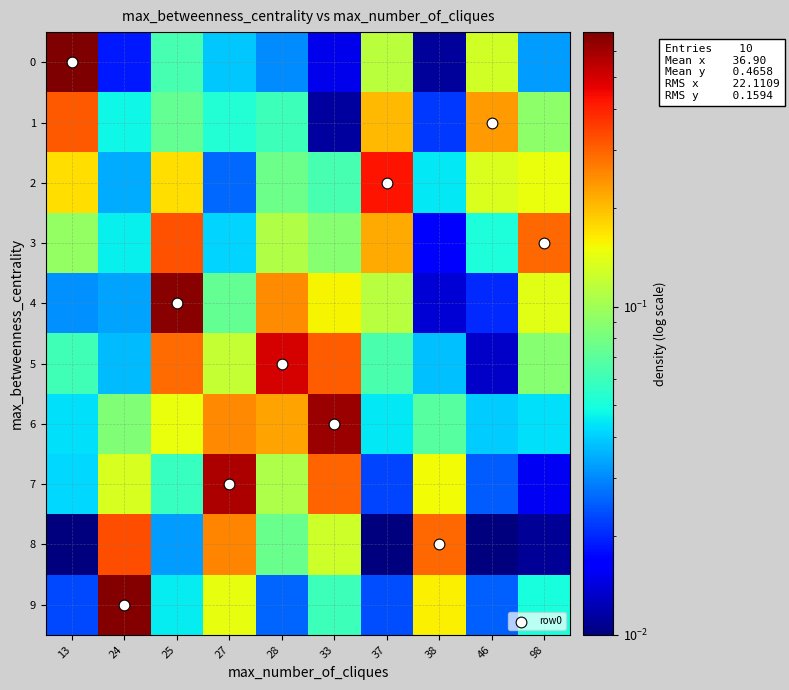

Between 38 and 25, which is larger?

25